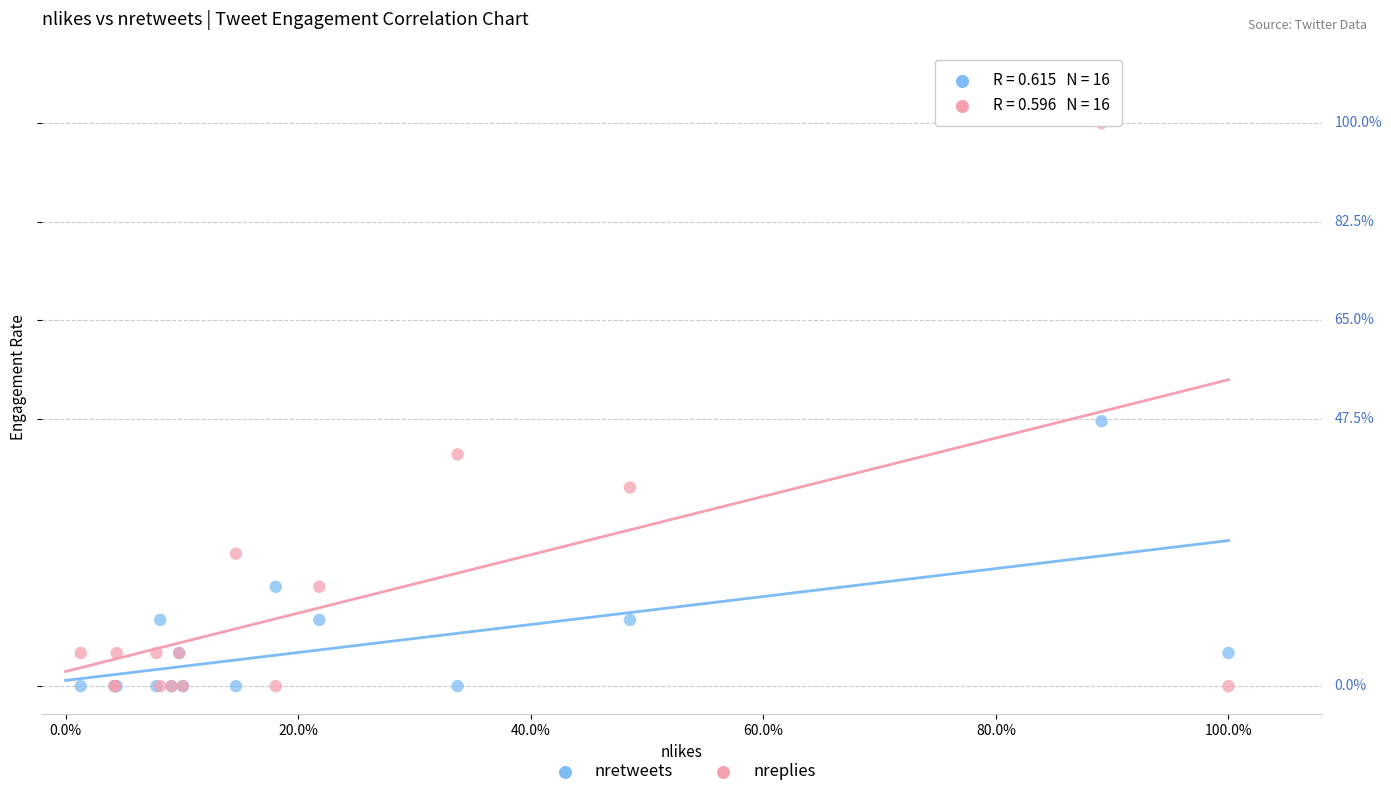

What are all the series names shown in the legend?

nretweets, nreplies